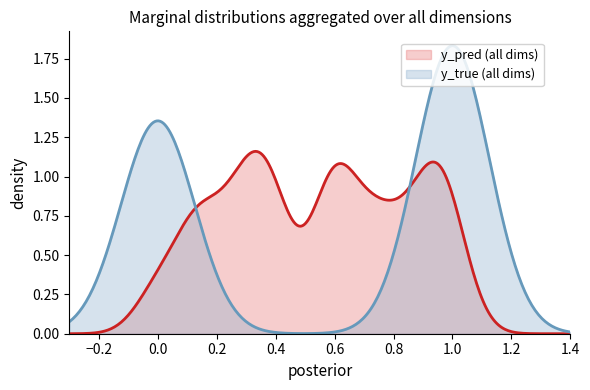

Rank the series by their average value, from highest to lowest.

y_true, y_pred